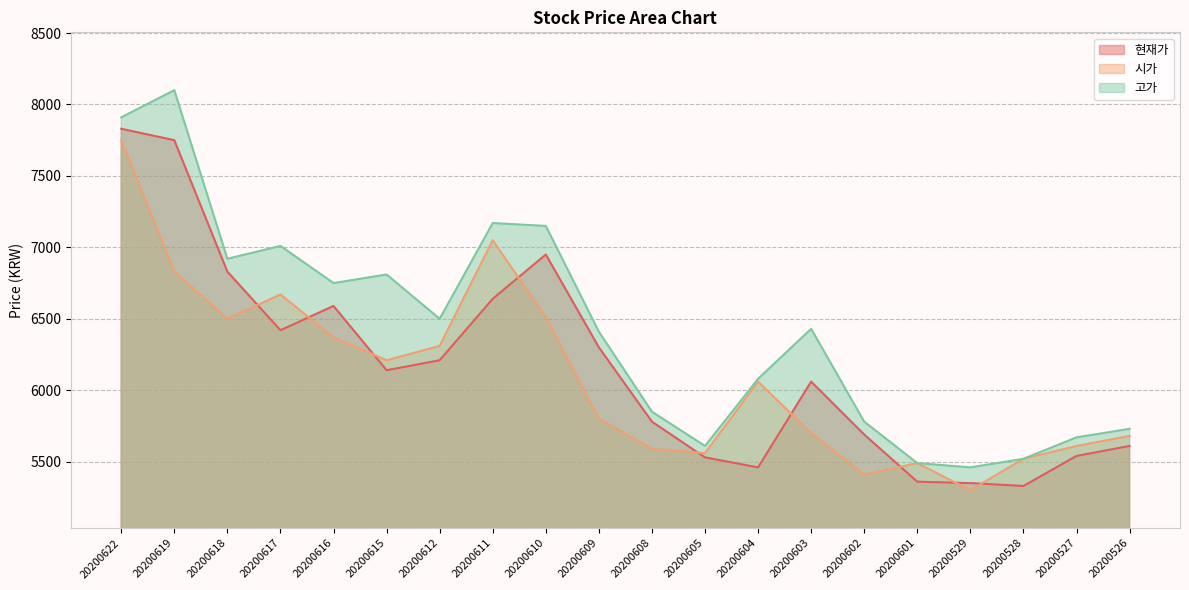

What is the difference between the 시가 values at 20200602 and 20200622?

2340